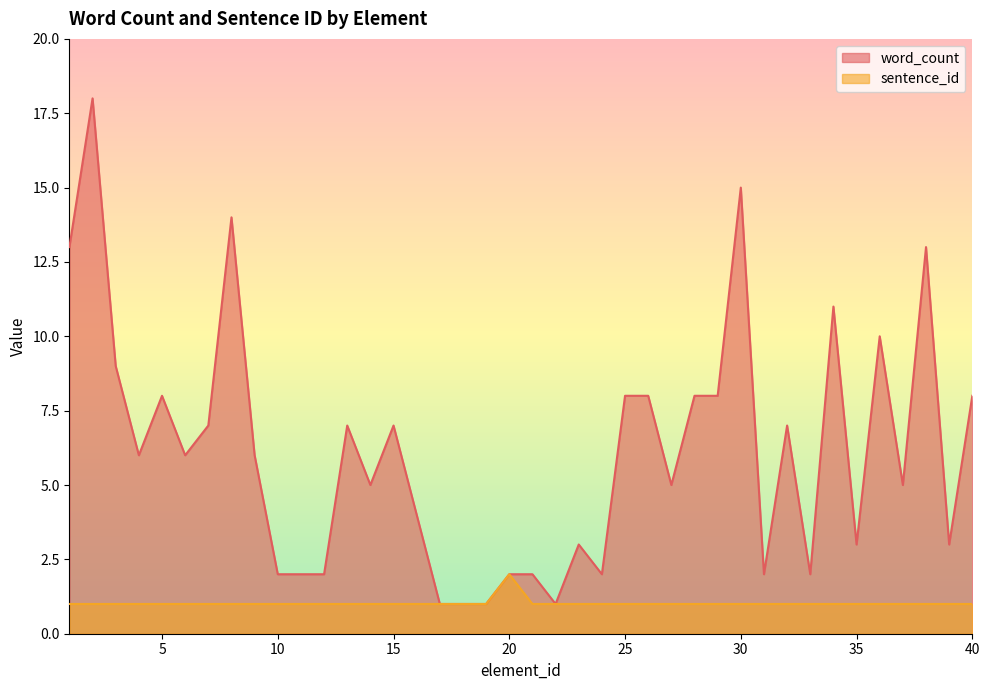

Count the number of data series in this chart.

2